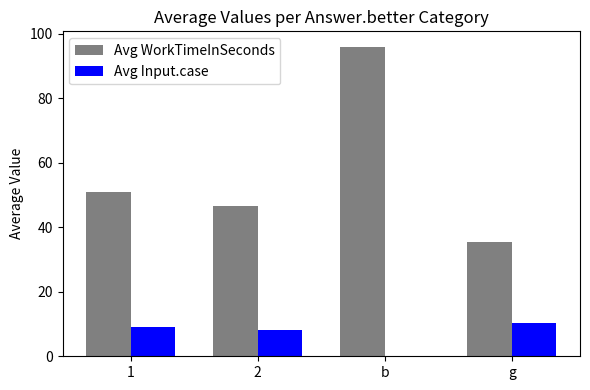

Between 2 and g, which series saw the biggest shift?

Avg WorkTimeInSeconds